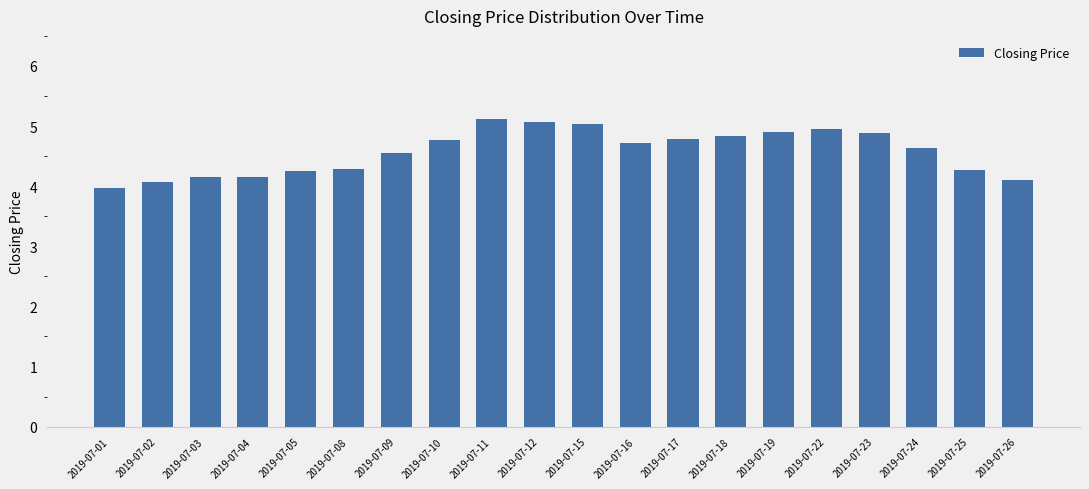

What is the maximum value shown in the chart?

5.1